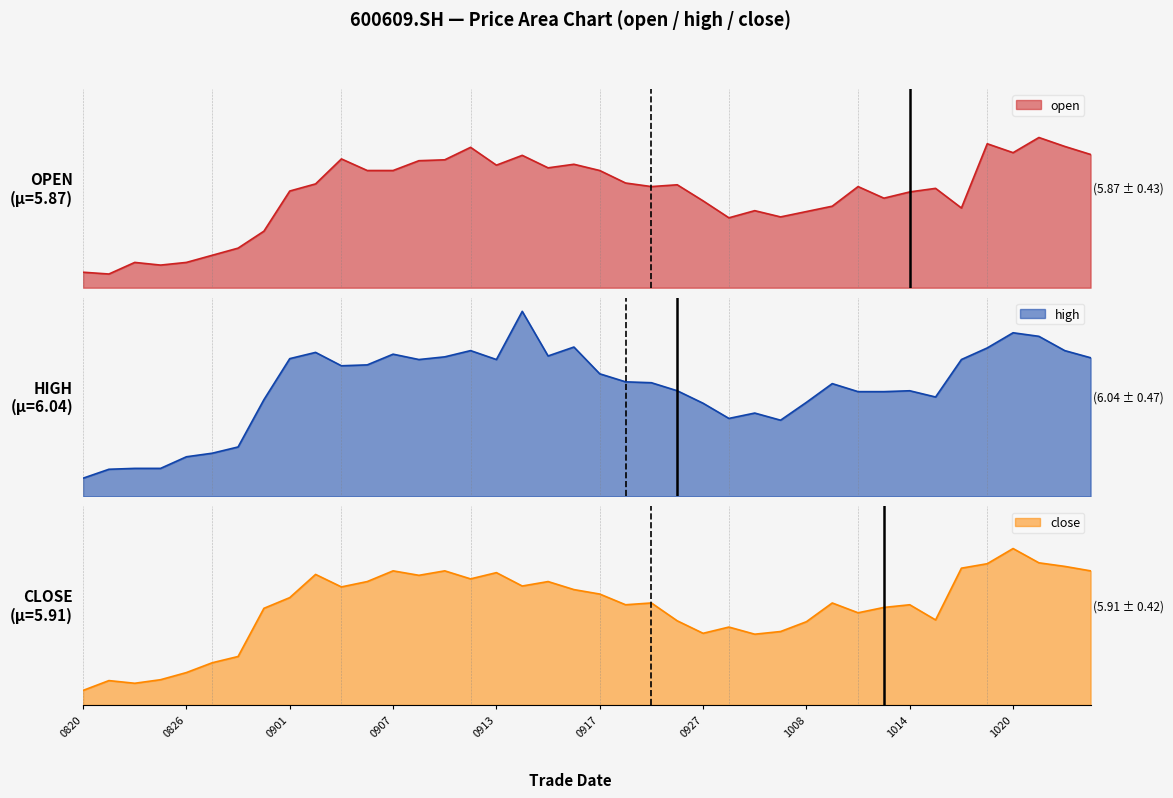

Which category has the lowest value in the high series?

0820